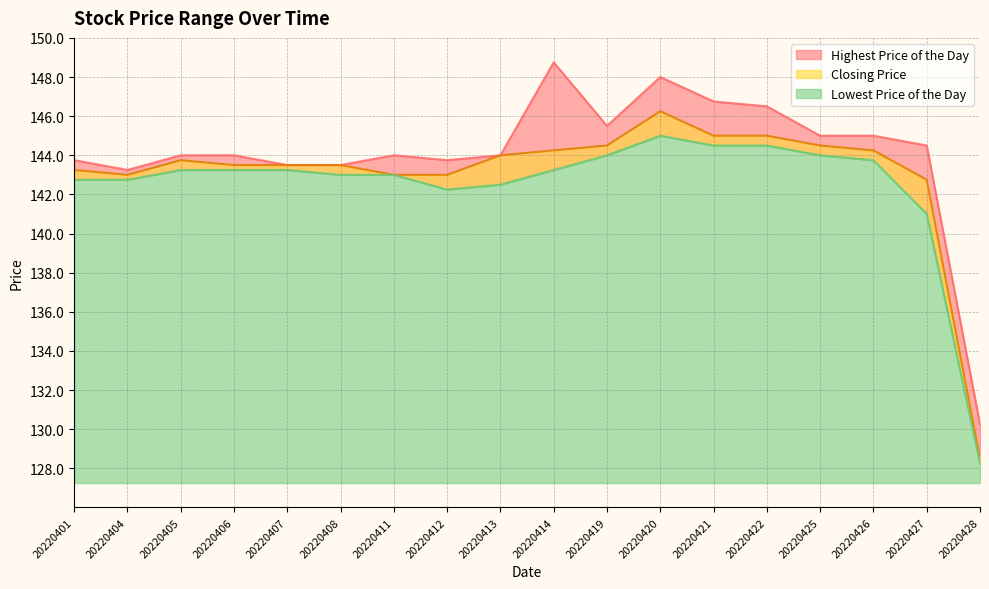

Reading left to right, extract all data points from this chart.

Highest Price of the Day: 20220401=143.8	20220404=143.2	20220405=144.0	20220406=144.0	20220407=143.5	20220408=143.5	20220411=144.0	20220412=143.8	20220413=144.0	20220414=148.8	20220419=145.5	20220420=148.0	20220421=146.8	20220422=146.5	20220425=145.0	20220426=145.0	20220427=144.5	20220428=130.2
Lowest Price of the Day: 20220401=142.8	20220404=142.8	20220405=143.2	20220406=143.2	20220407=143.2	20220408=143.0	20220411=143.0	20220412=142.2	20220413=142.5	20220414=143.2	20220419=144.0	20220420=145.0	20220421=144.5	20220422=144.5	20220425=144.0	20220426=143.8	20220427=141.0	20220428=128.2
Closing Price: 20220401=143.2	20220404=143.0	20220405=143.8	20220406=143.5	20220407=143.5	20220408=143.5	20220411=143.0	20220412=143.0	20220413=144.0	20220414=144.2	20220419=144.5	20220420=146.2	20220421=145.0	20220422=145.0	20220425=144.5	20220426=144.2	20220427=142.8	20220428=128.5